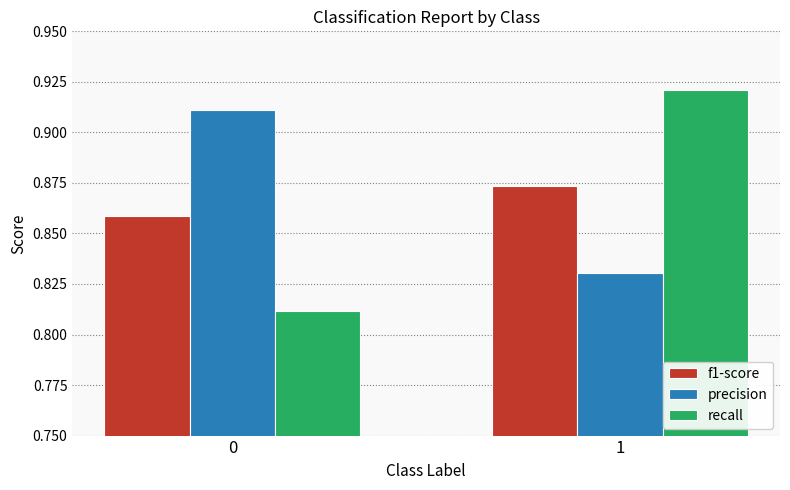

Count the number of data series in this chart.

3